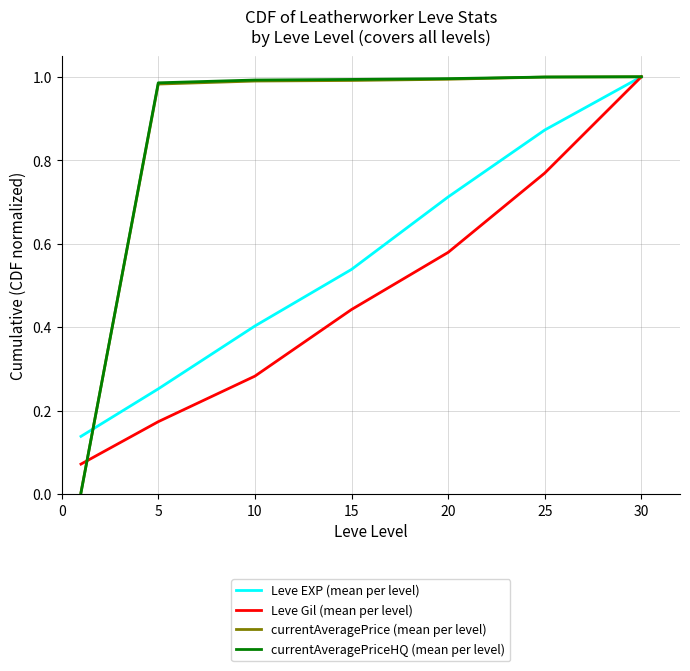

What is the value of the currentAveragePriceHQ (mean per level) point at the 4th from the left?

1.0